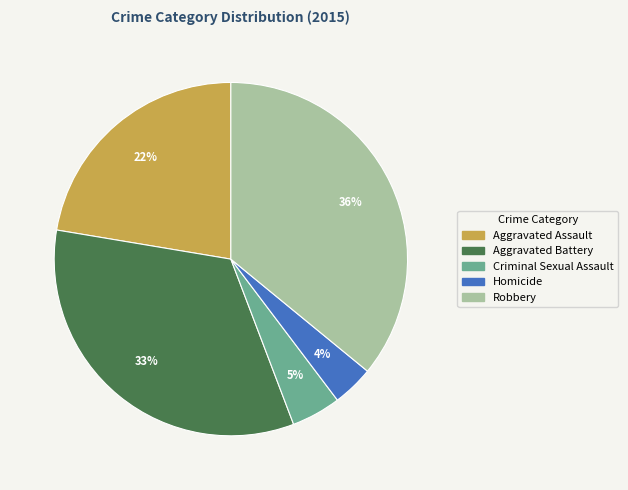

To the nearest percent, what is the difference between the largest and smallest slice percentages?

32%